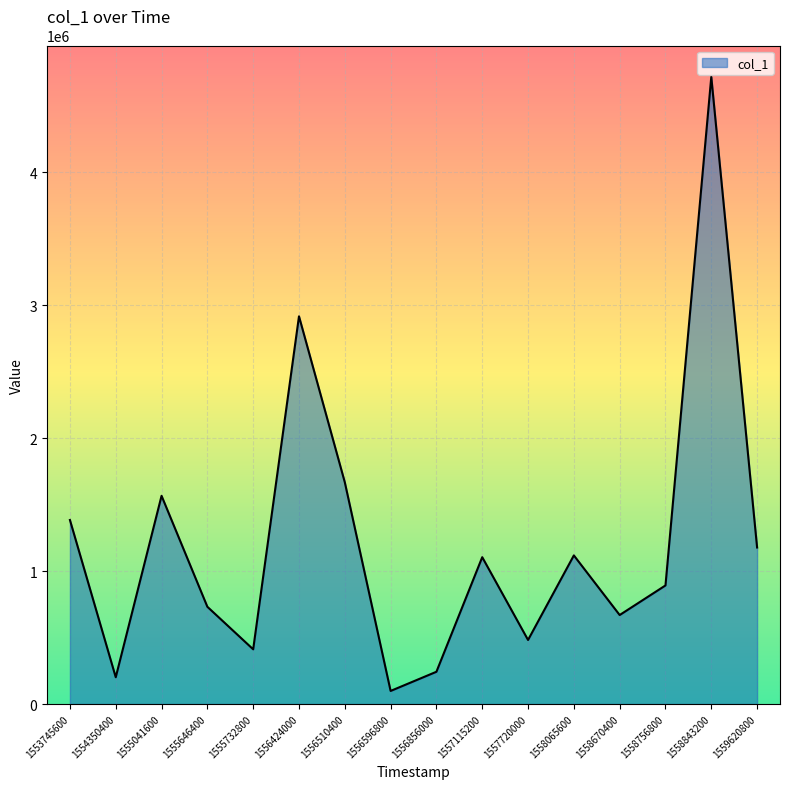

Approximately how many times larger is the value at 1553745600 compared to 1555732800?

3.4